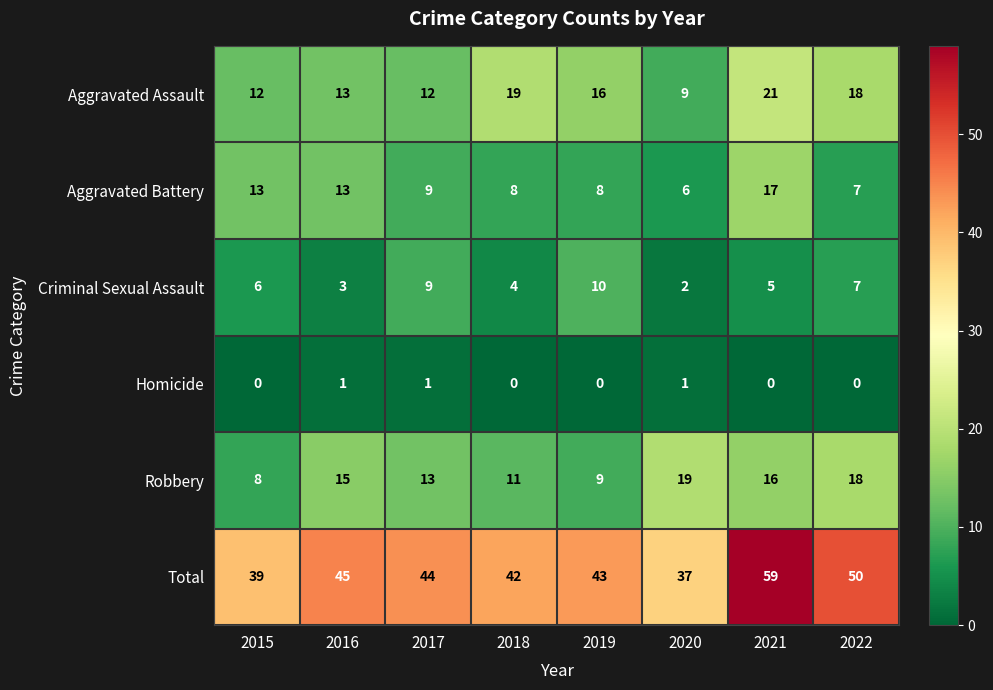

What is the total value across all series at 2022?

100